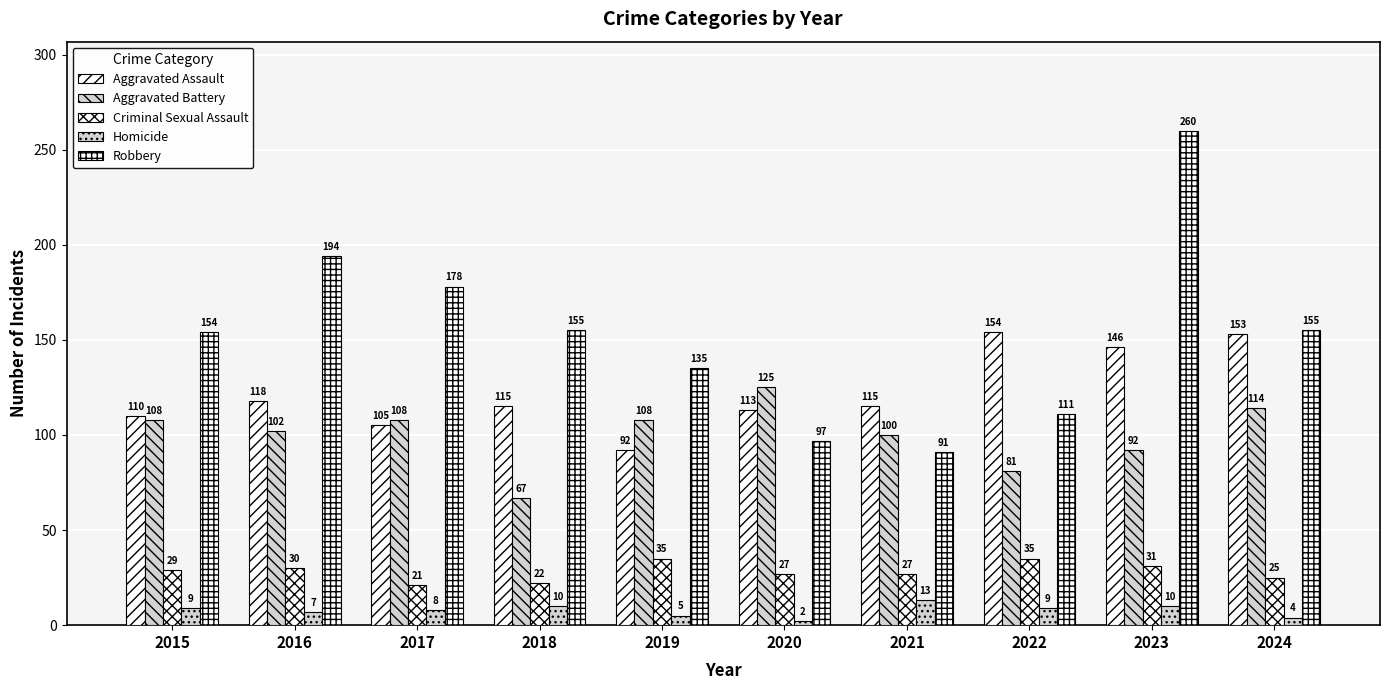

How many bars are there in total?

50